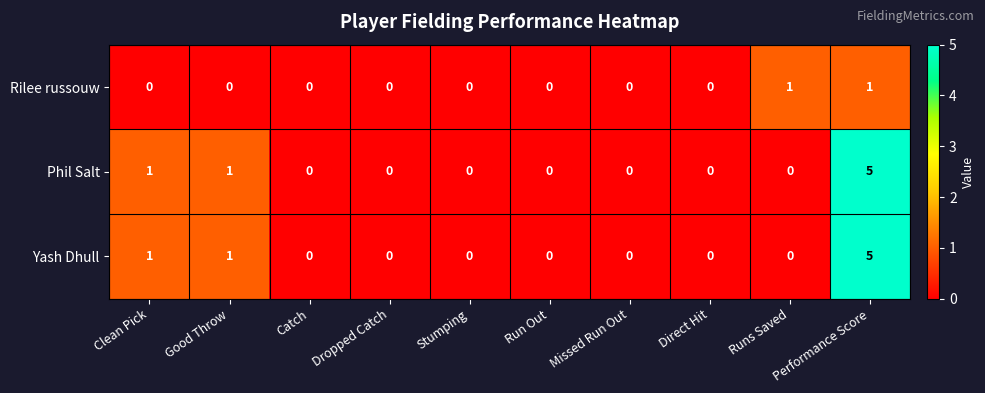

At how many categories does at least one series exceed 4?

1